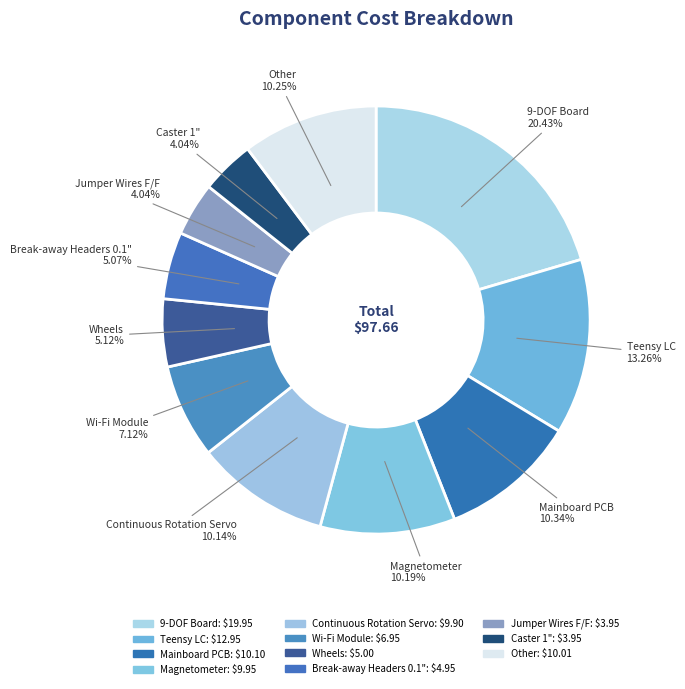

How many segments does this pie chart have?

11